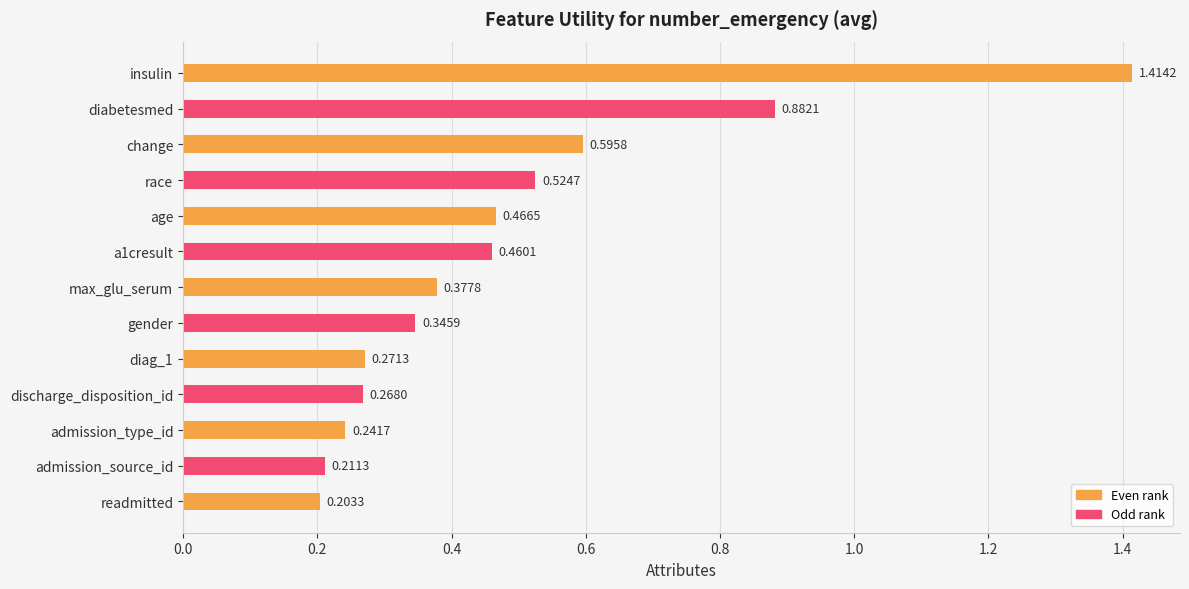

At which category does the chart reach its peak across all series?

insulin